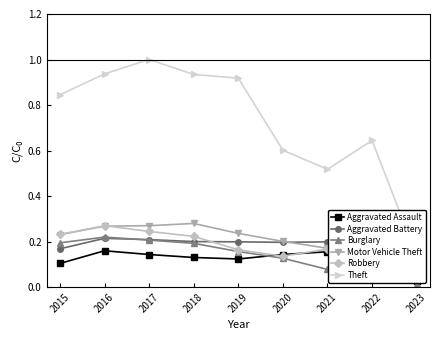

Between 2018 and 2019, which is larger?

2018